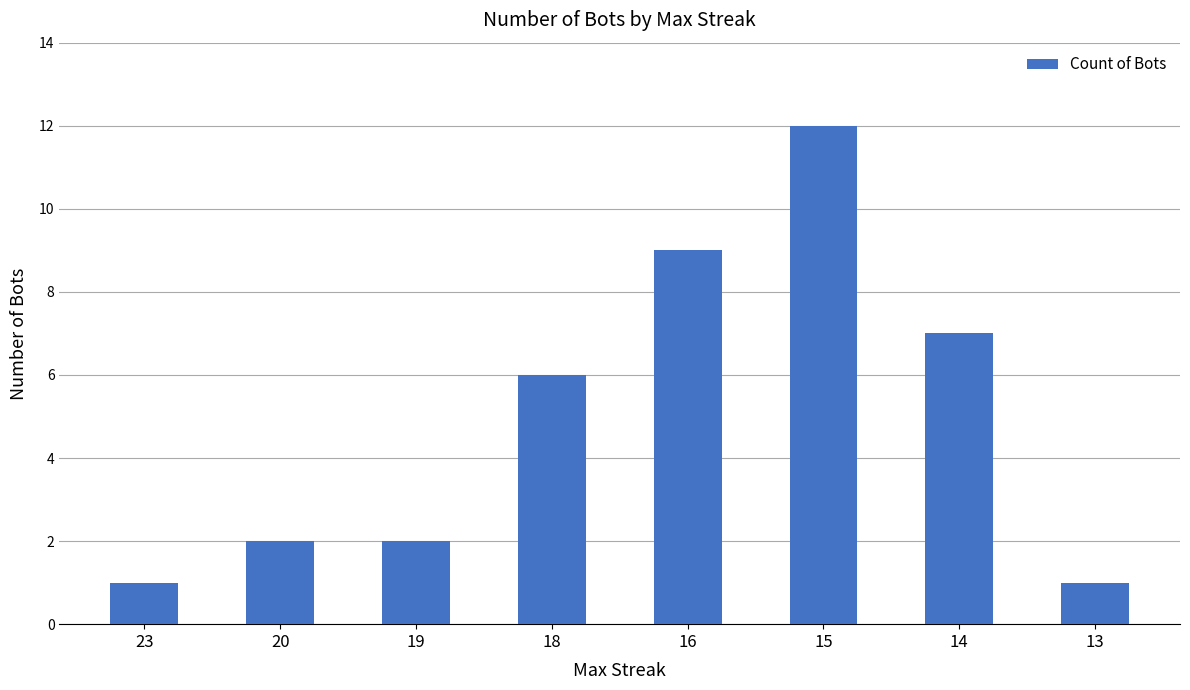

What is the greatest value displayed?

12